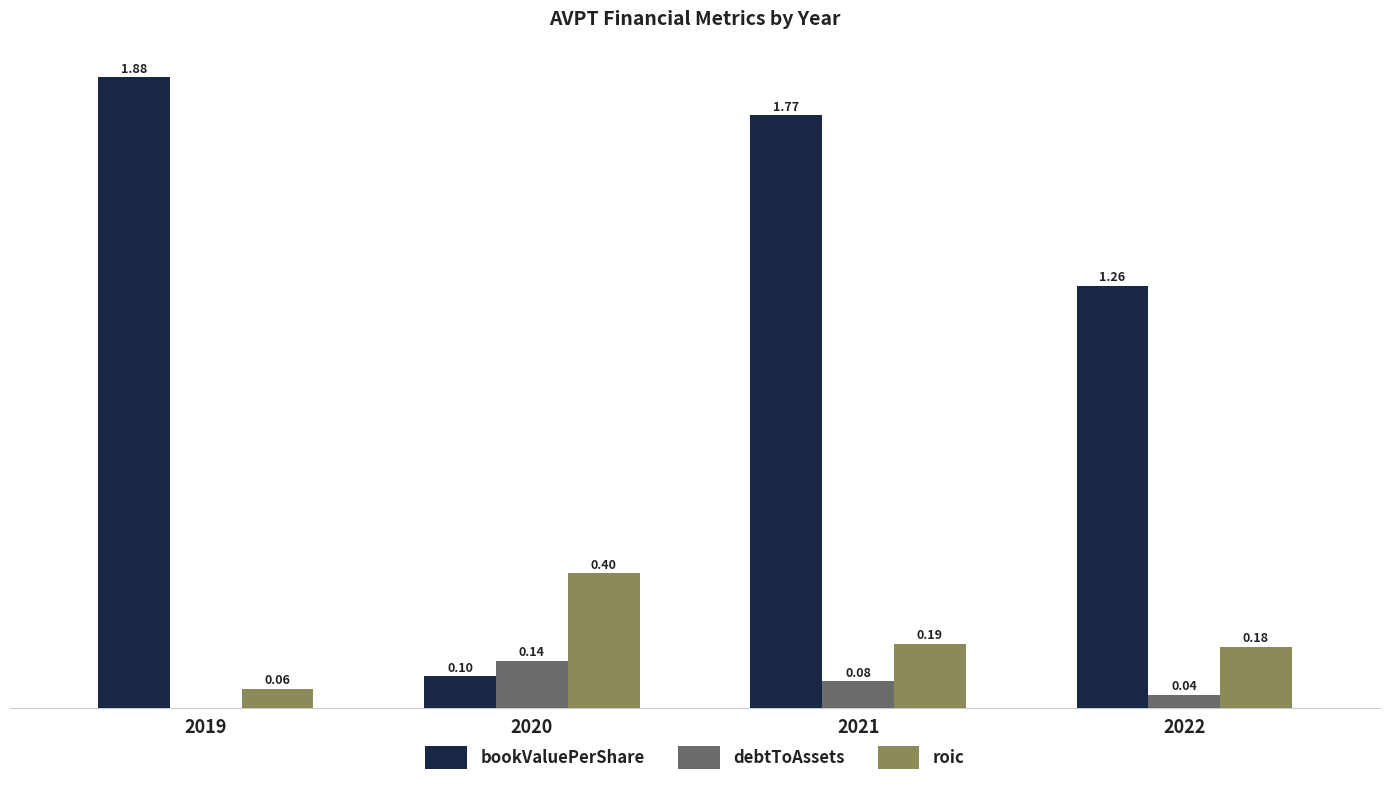

Which series has the largest total across all categories?

bookValuePerShare